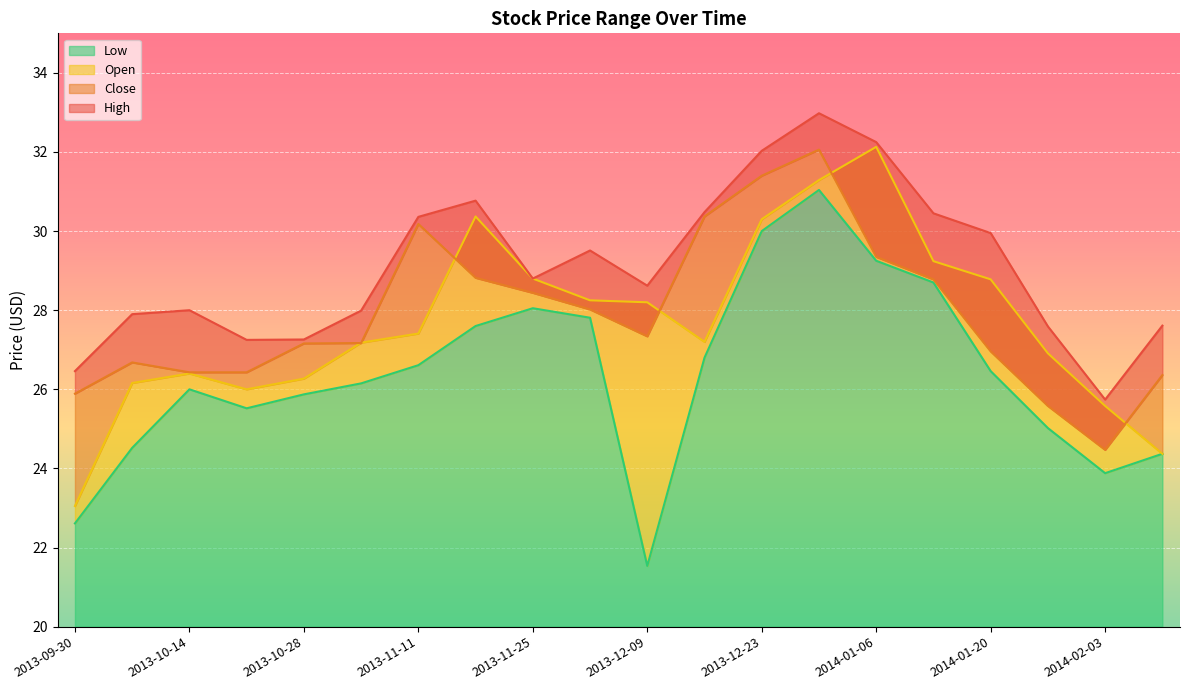

The value of Low at 2013-12-09 is 21.5. True or false?

True